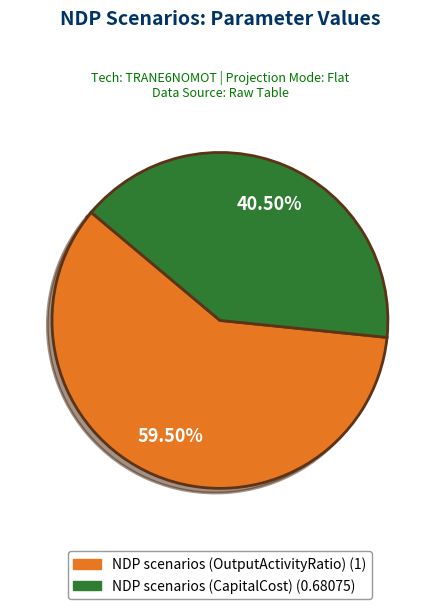

Is the sum of NDP scenarios (OutputActivityRatio) and NDP scenarios (CapitalCost) greater than half?

Yes